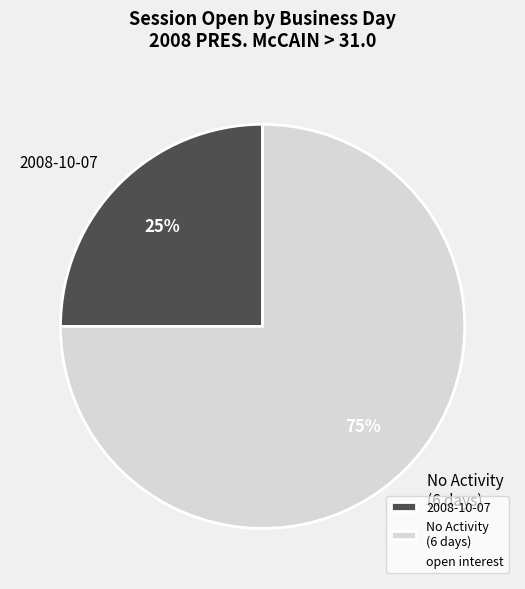

Is it true that 2008-10-07 is 25% of the pie?

True